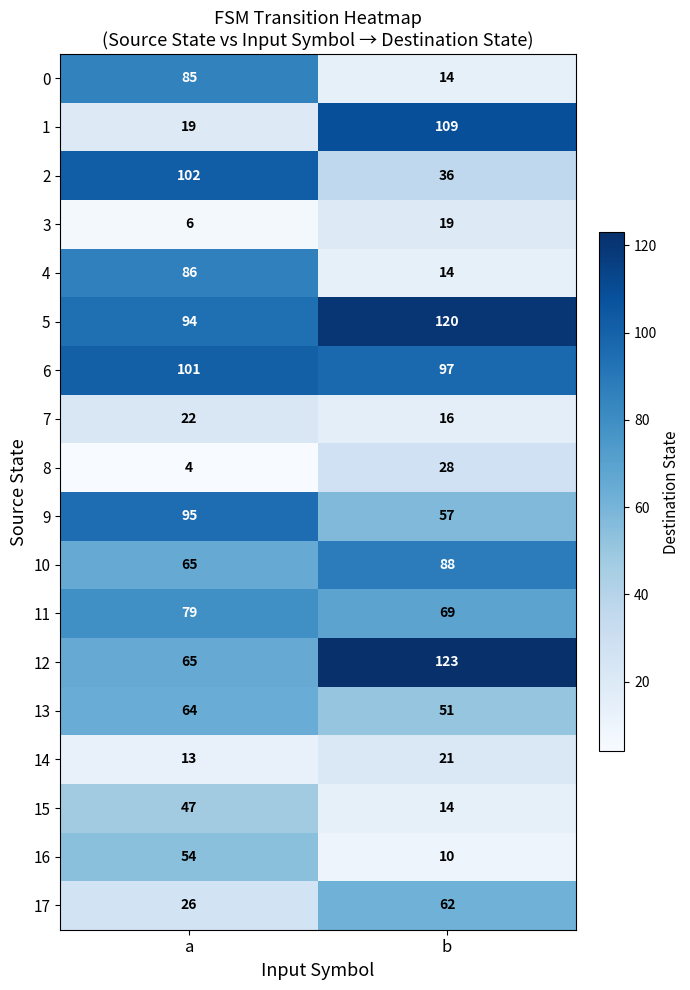

What is the difference between the 2 values at a and b?

66